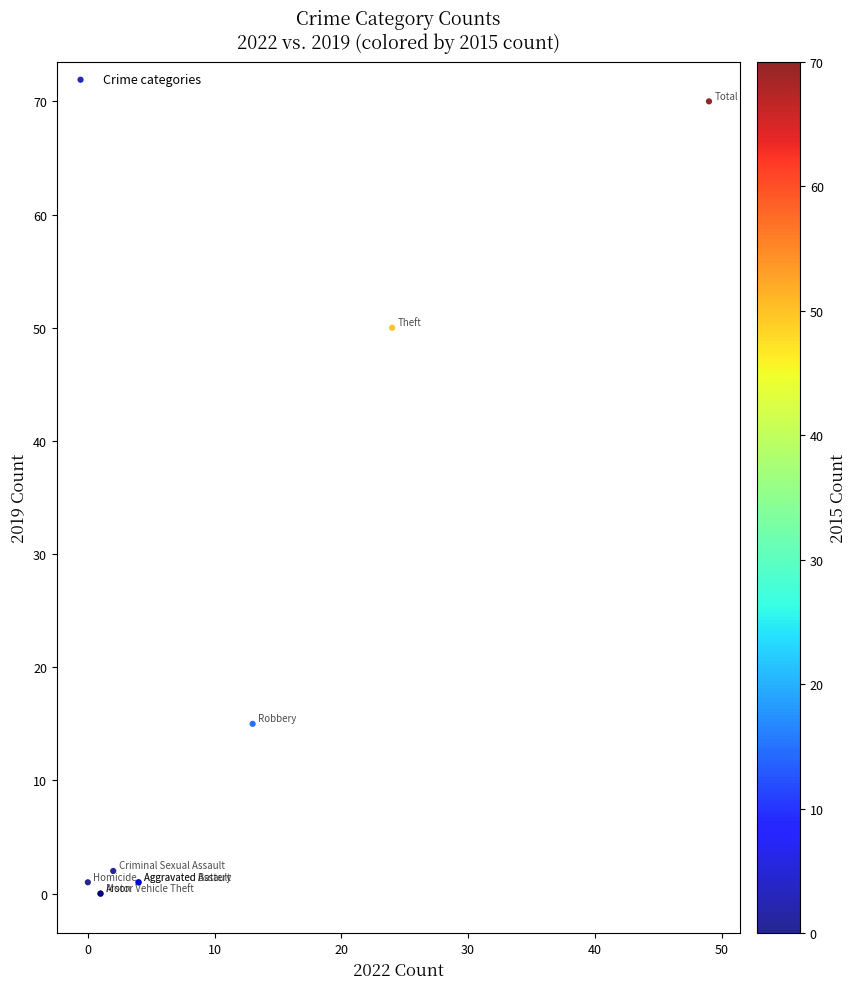

What Y value in the scatter plot is closest to 35?

50